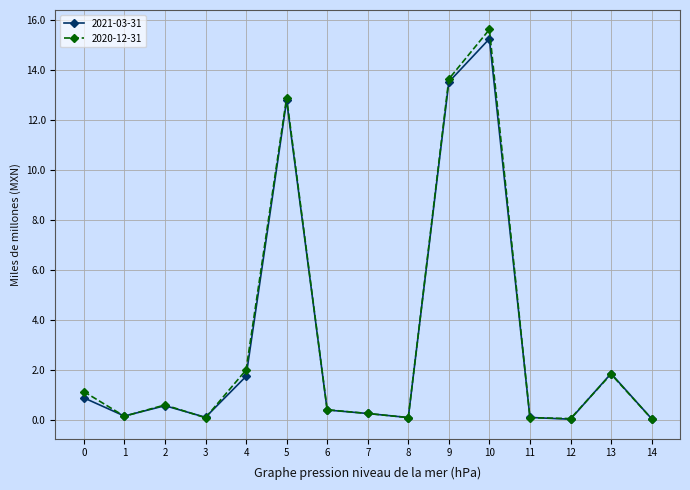

True or false: 2020-12-31 has more than 0 points higher than both neighbors.

True